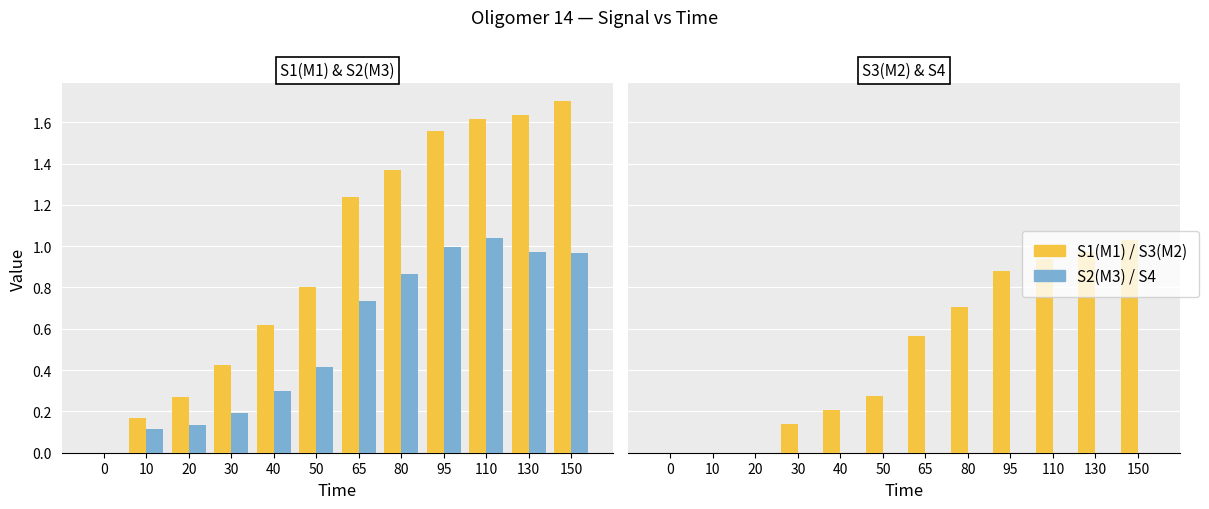

How many bars are there in total?

48